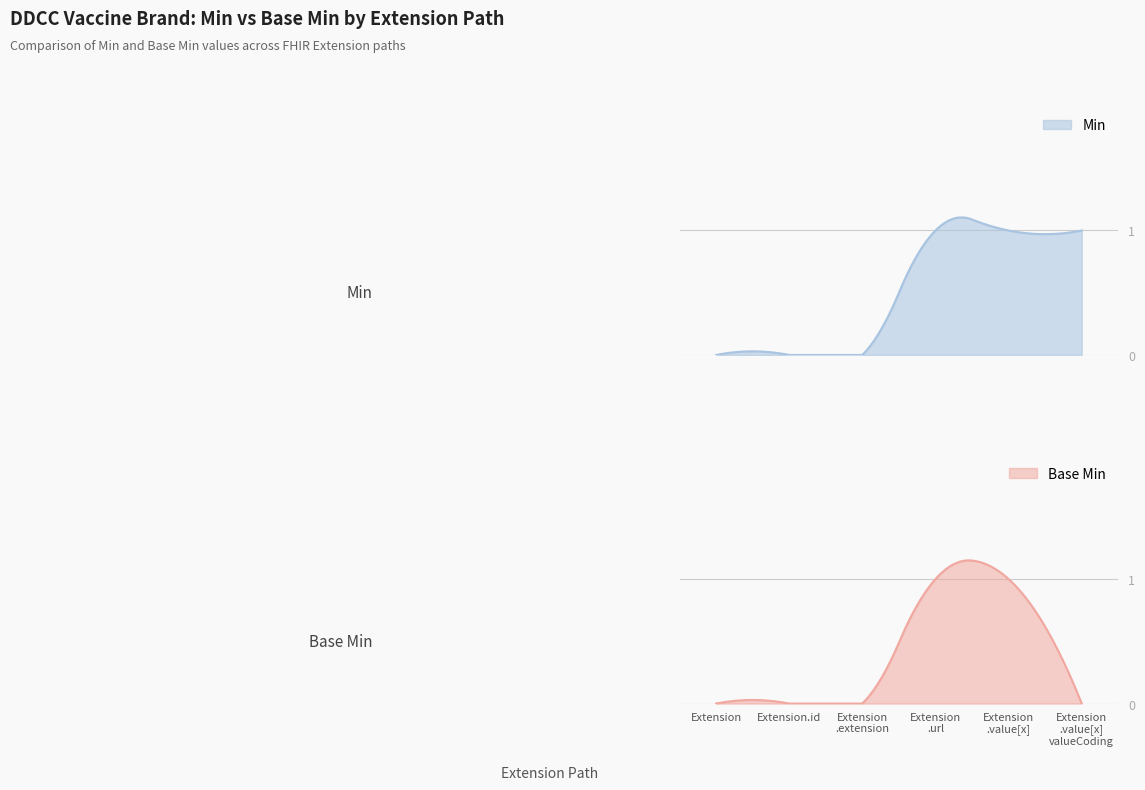

Which series has the largest range (max minus min)?

Min